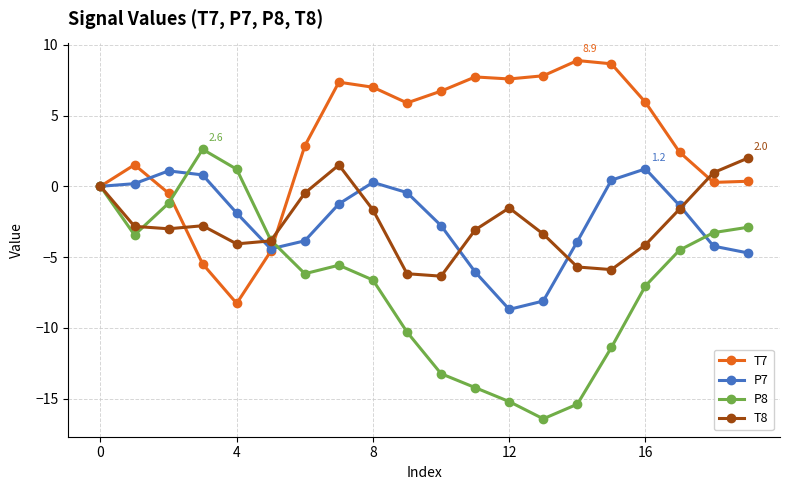

What is the value of the P8 point at the 6th from the left?

-3.8